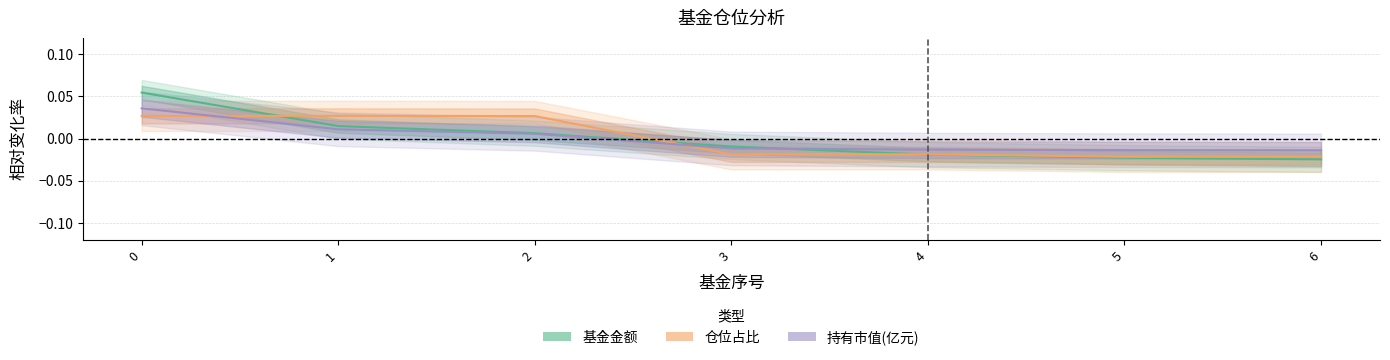

Which series has the largest total across all categories?

持有市值(亿元)